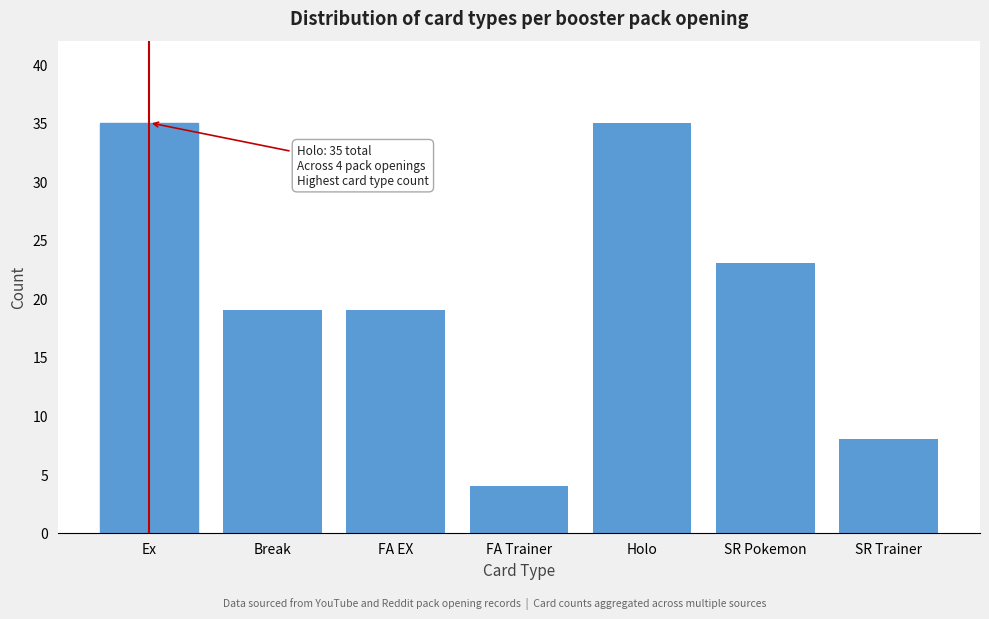

Reading right to left, list all the values displayed in this chart.

SR Trainer=8	SR Pokemon=23	Holo=35	FA Trainer=4	FA EX=19	Break=19	Ex=35